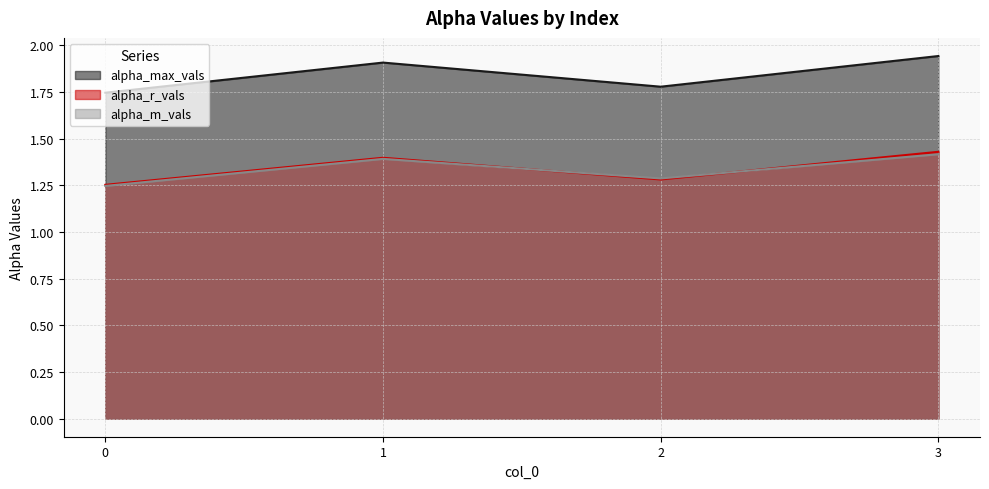

Reading left to right, list all the values displayed in this chart.

alpha_max_vals: 0=1.7	1=1.9	2=1.8	3=1.9
alpha_r_vals: 0=1.3	1=1.4	2=1.3	3=1.4
alpha_m_vals: 0=1.2	1=1.4	2=1.3	3=1.4